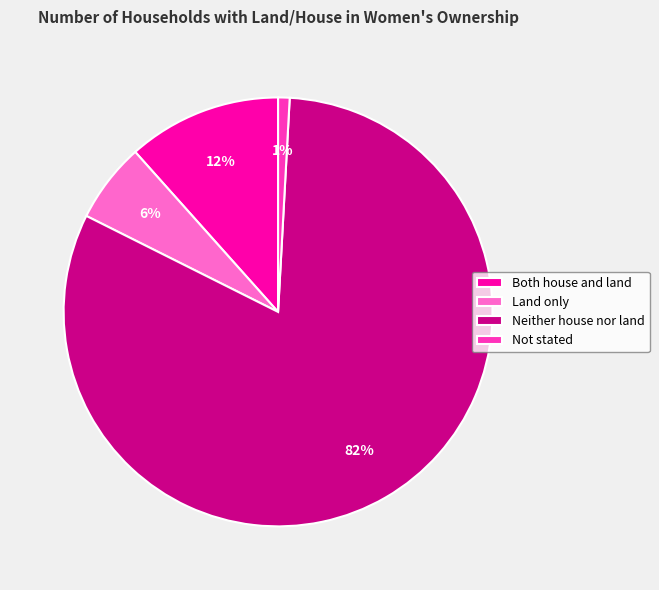

Is it true that Neither house nor land is 70% of the pie?

False